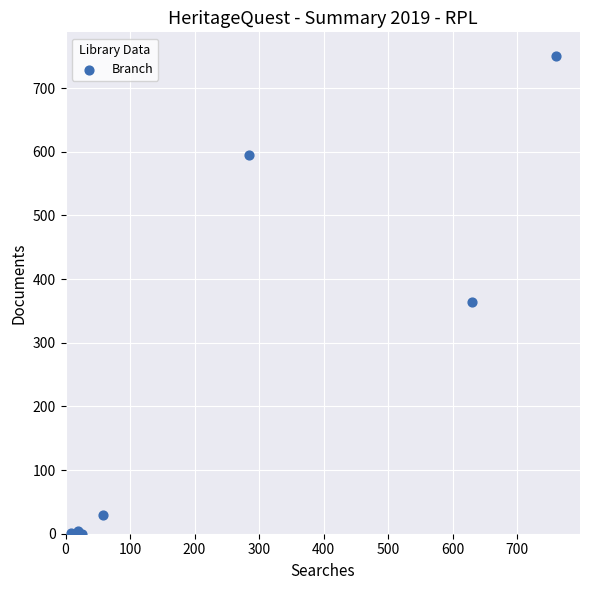

What Y value in the scatter plot is closest to 375?

364